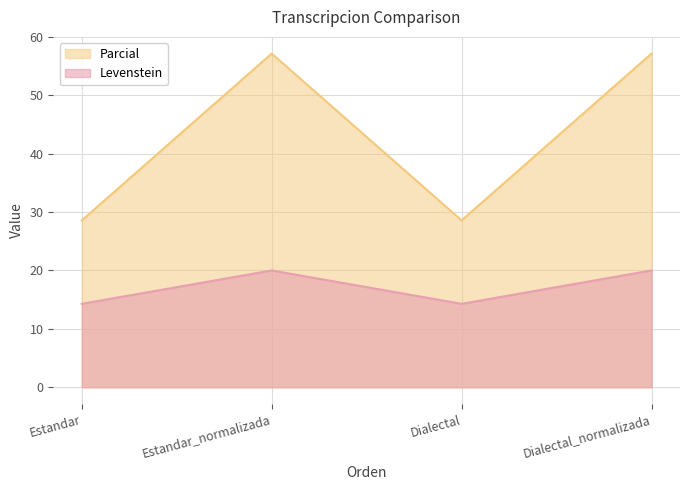

What is the maximum value for Levenstein?

20.0